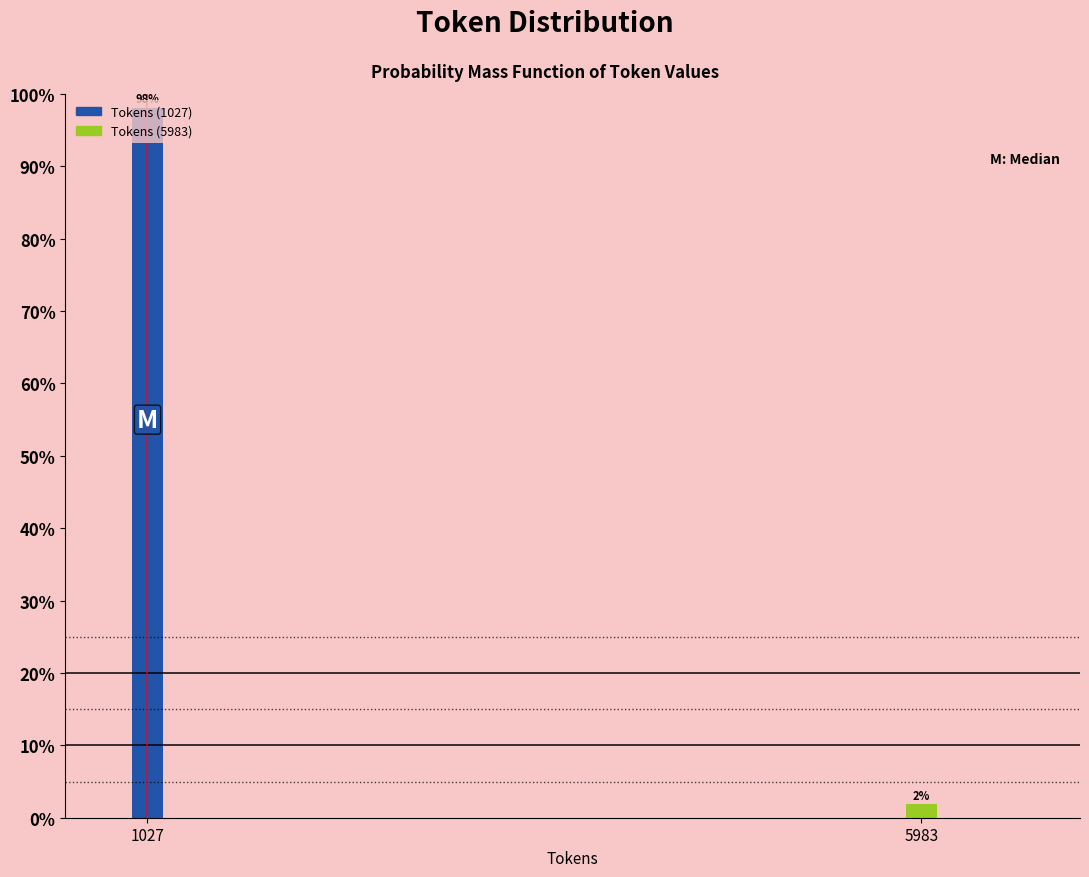

List the labels in order of value, largest first.

1027, 5983